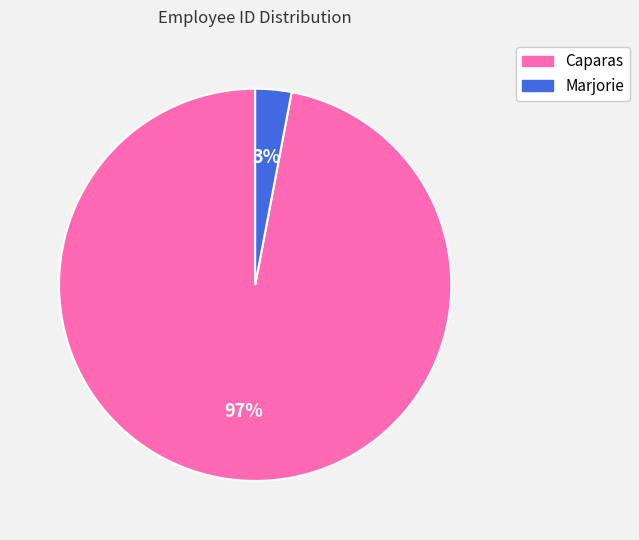

Do Marjorie and Caparas together represent more than half of the pie?

Yes